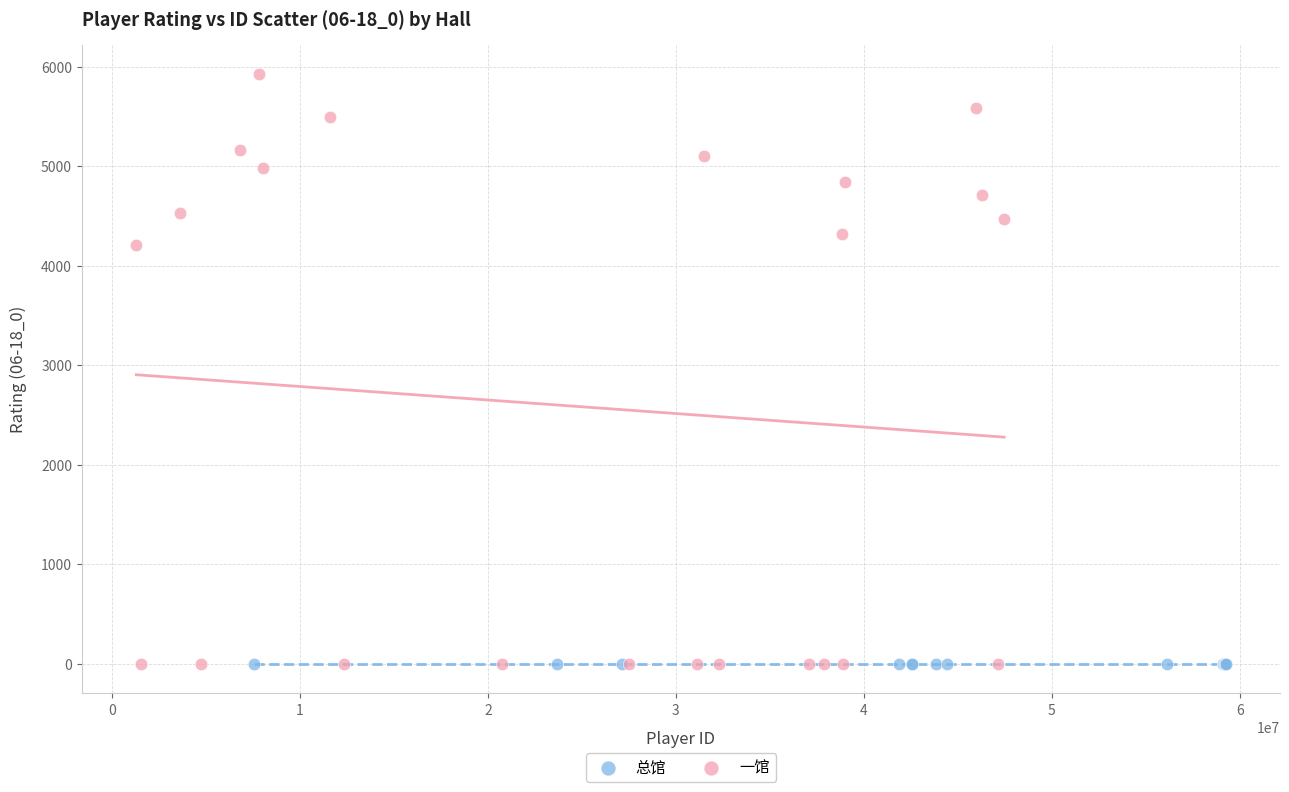

Which series contains the highest Y value?

一馆